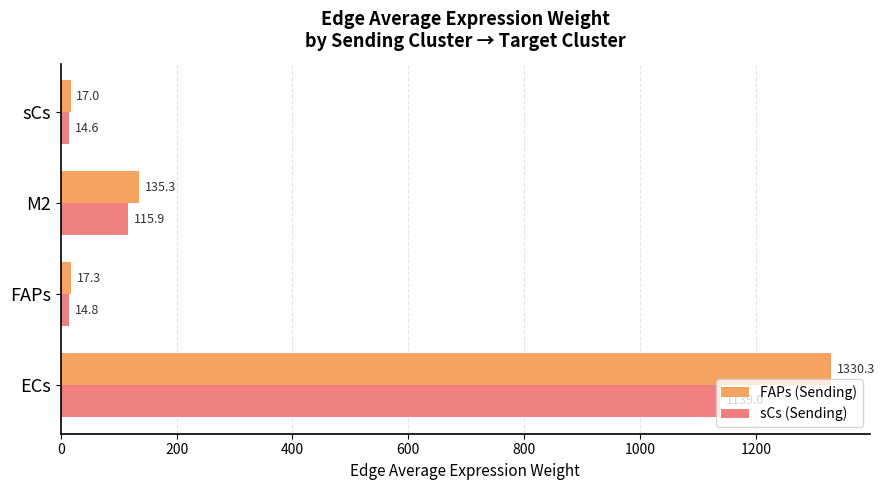

The value of sCs (Sending) at M2 is 115.9. True or false?

True